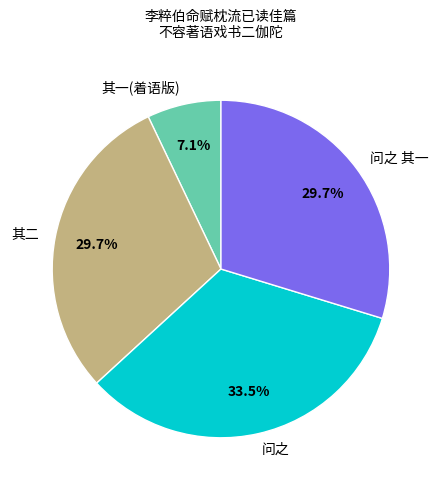

What is the ratio of the value at 问之 其一 to the value at 其一(着语版)?

4.2